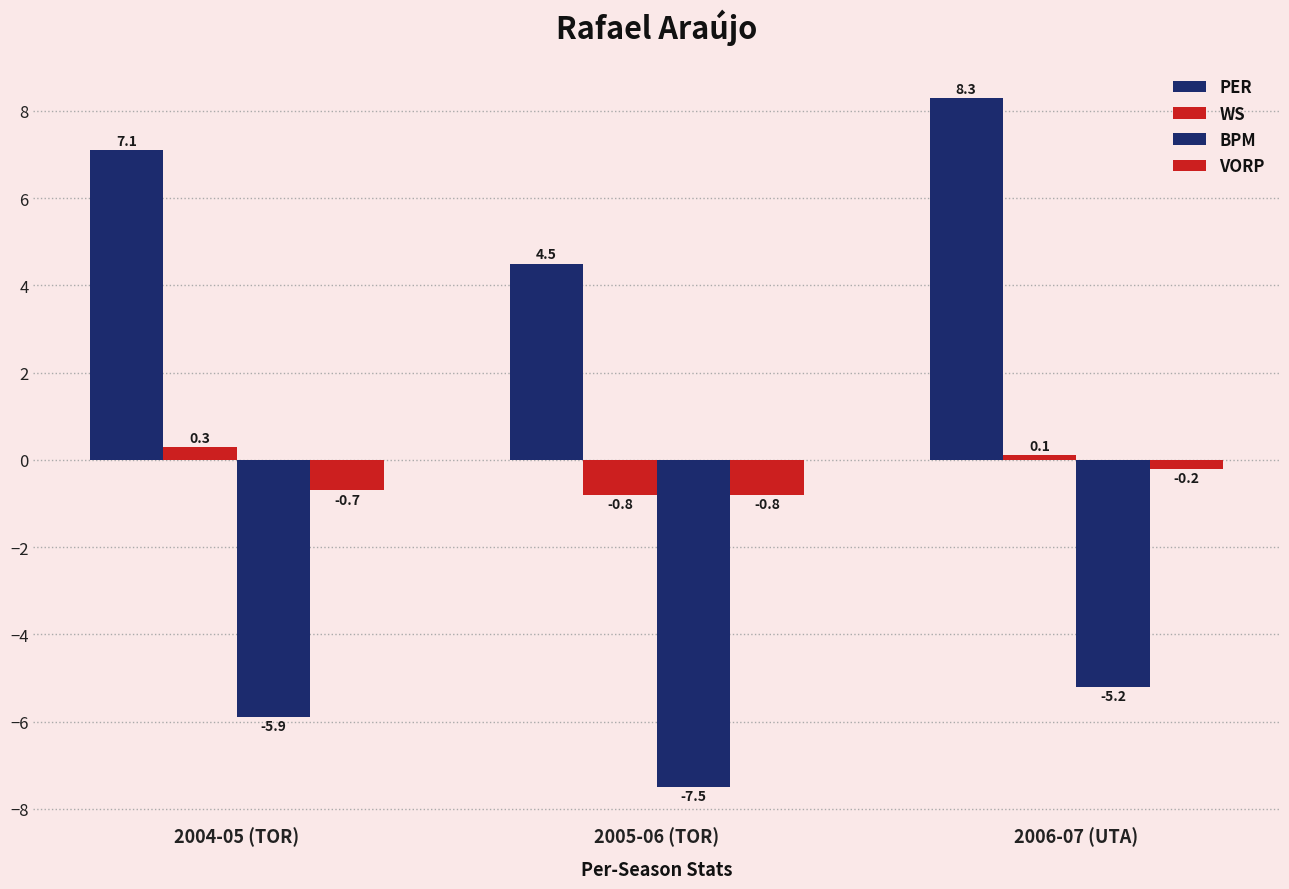

What is the minimum value shown in the chart?

-7.5